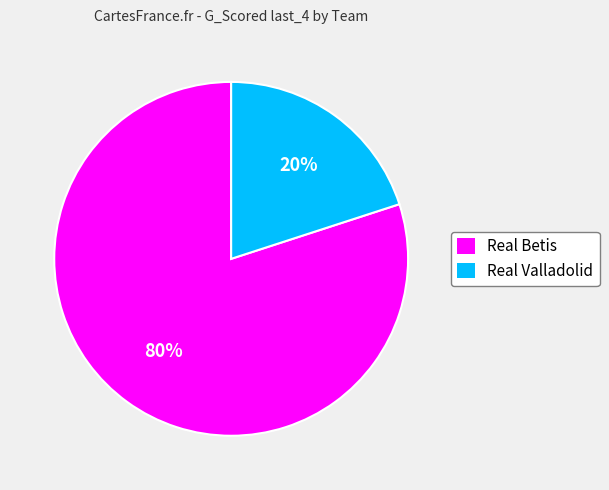

How many slices are in this pie chart?

2